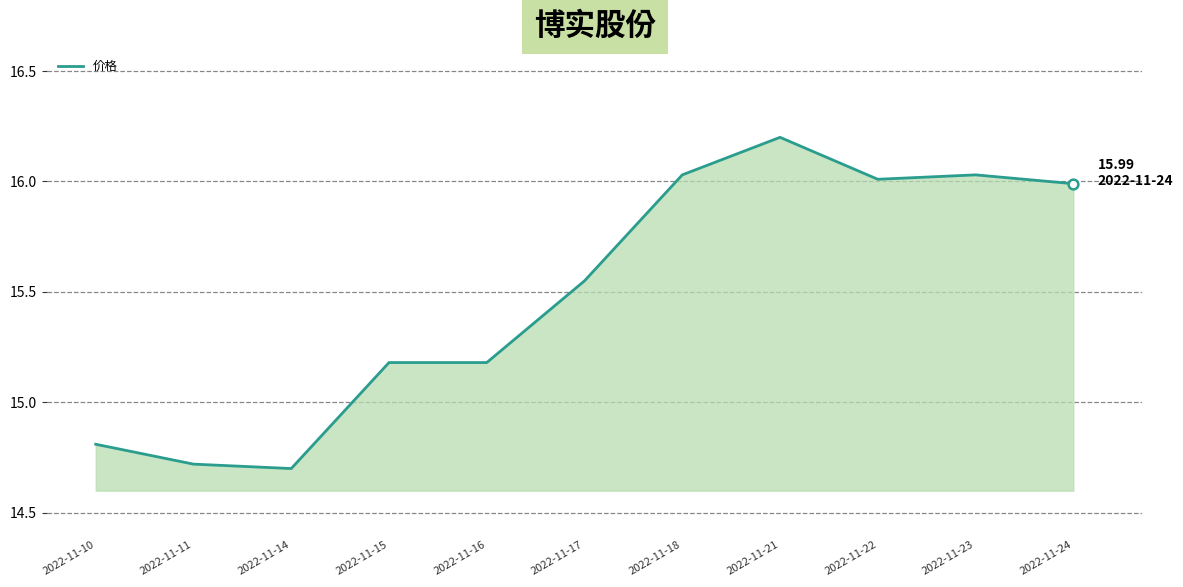

True or false: there are more than 0 points higher than both neighbors.

True